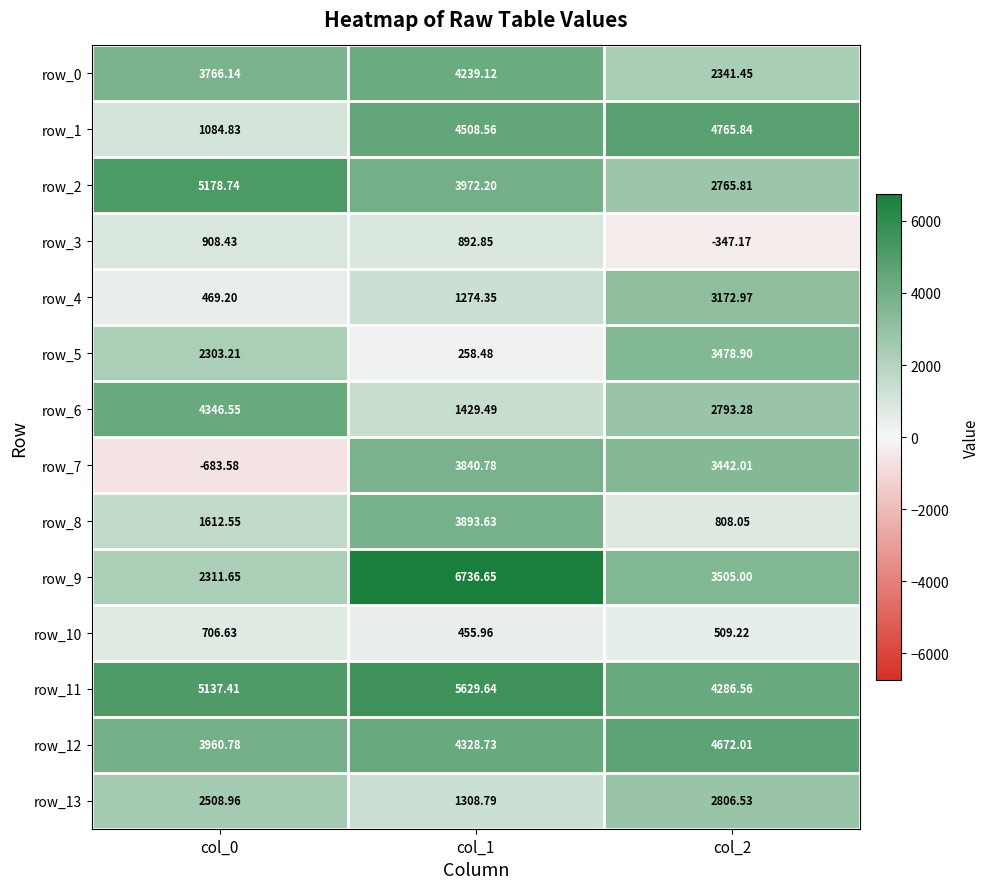

What is the difference between the highest and lowest values at col_1?

6478.2